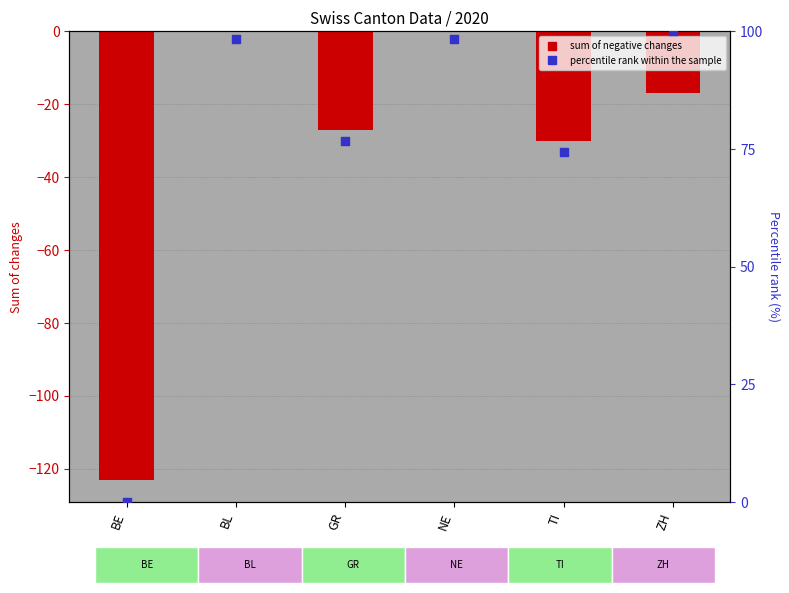

Which series has the widest spread of Y values?

sum of negative changes